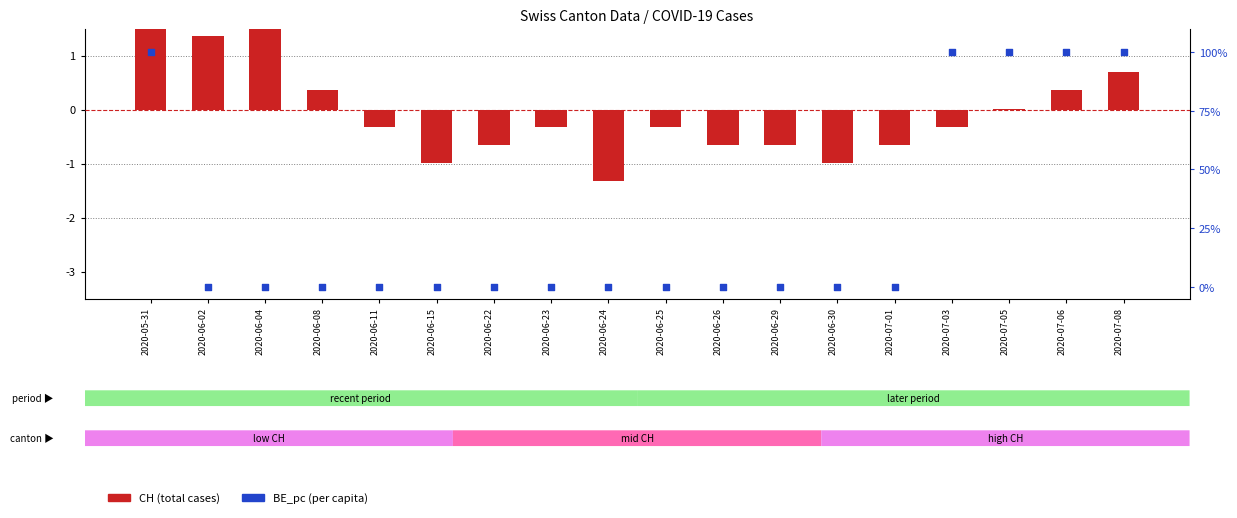

Which series has the largest total across all categories?

BE_pc (per capita)